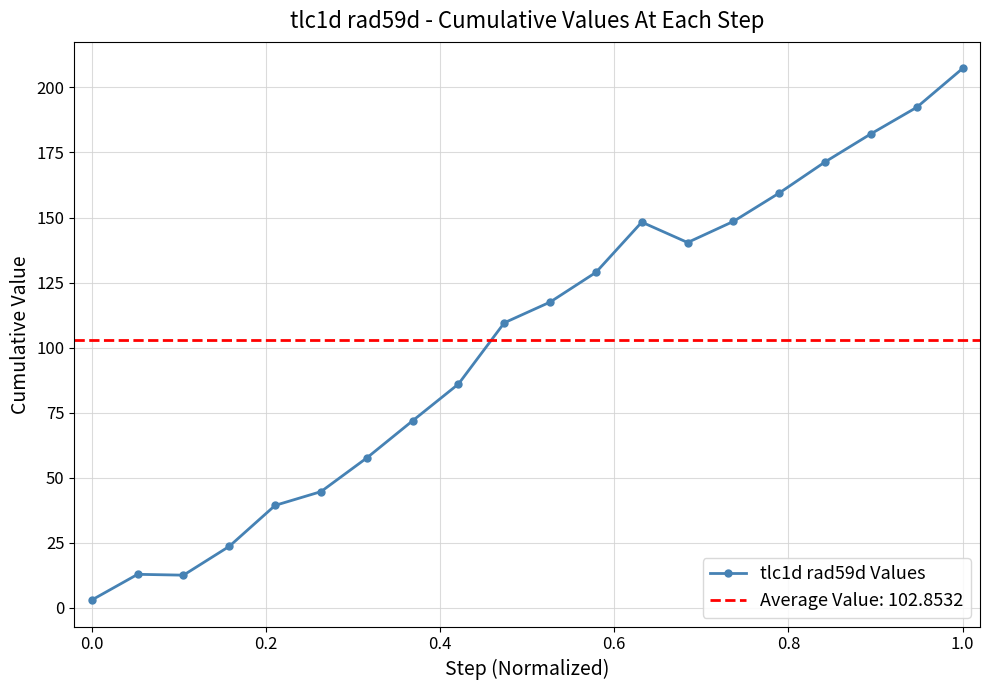

What is the difference between the second highest and minimum values?

189.4